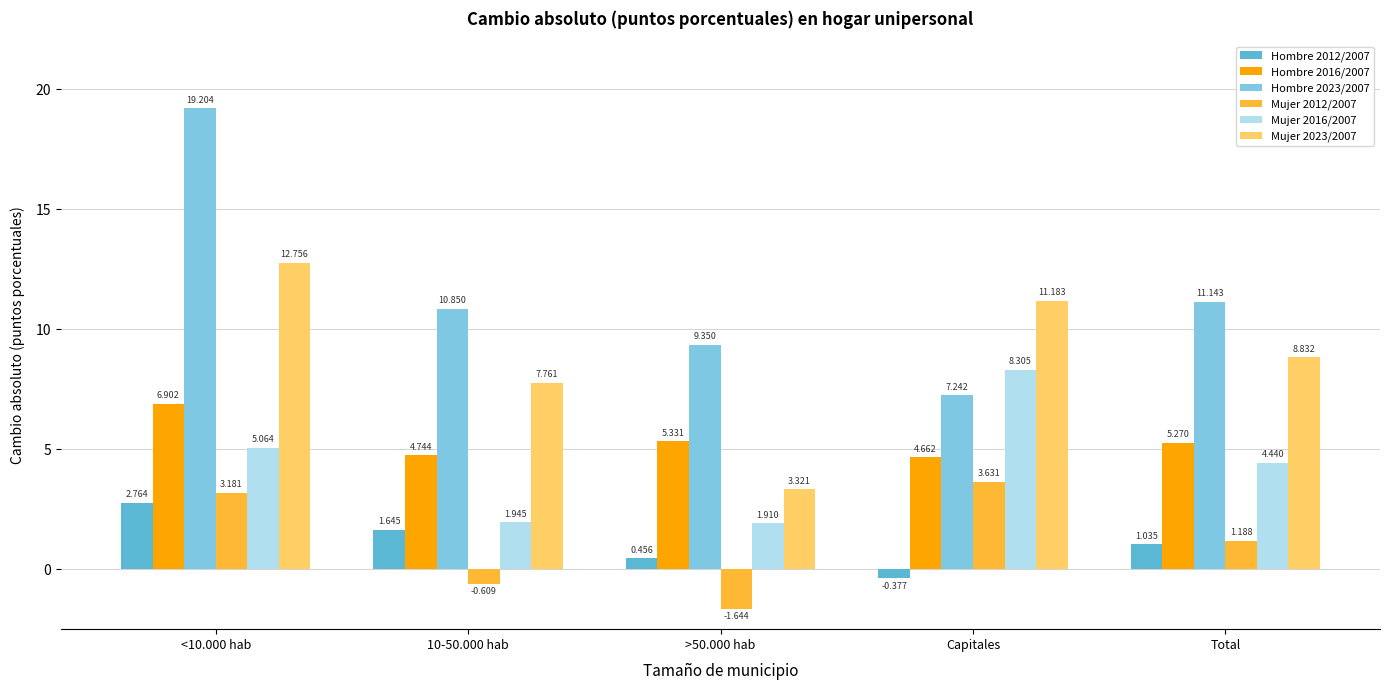

At which label is Hombre 2023/2007 closest to 13?

Total